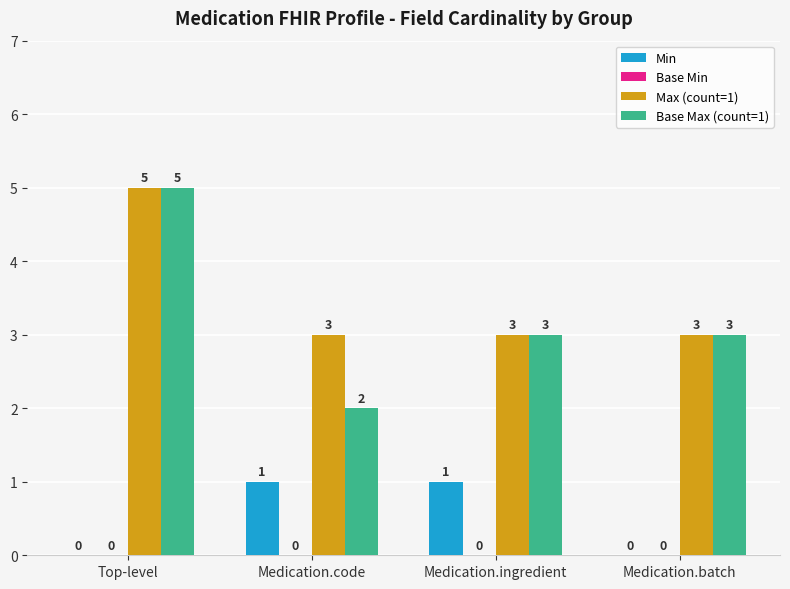

The Min series shows 1 at Medication.ingredient. True or false?

True